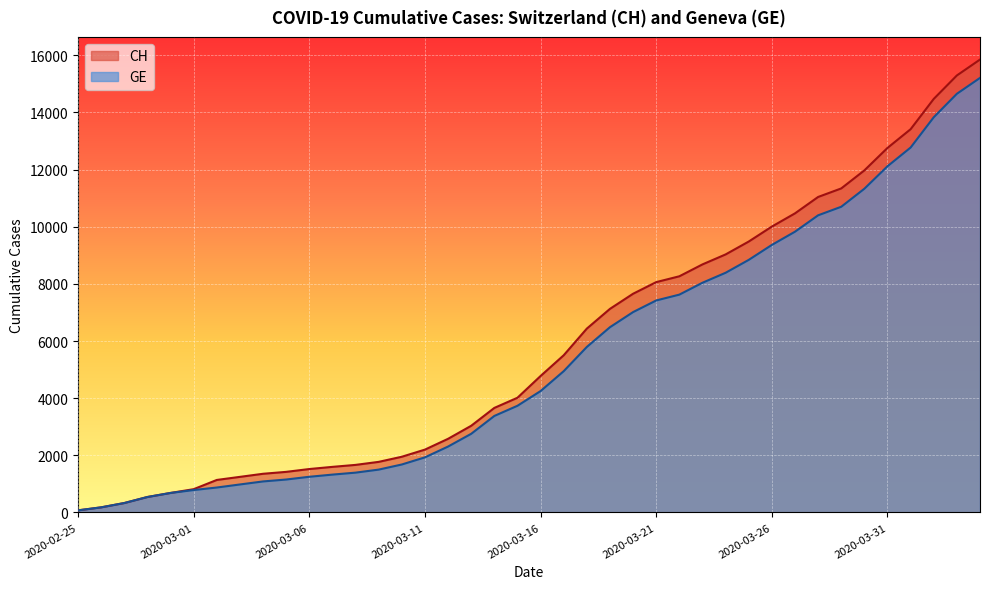

At how many categories does at least one series exceed 8635?

13